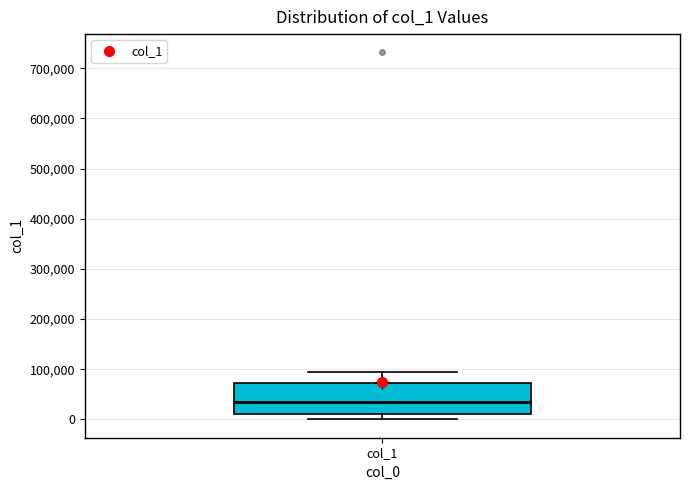

Where does the median line of the box for col_1 sit on the y-axis? The values are not printed on the chart, so give them approximately, as read against the axis.

30000